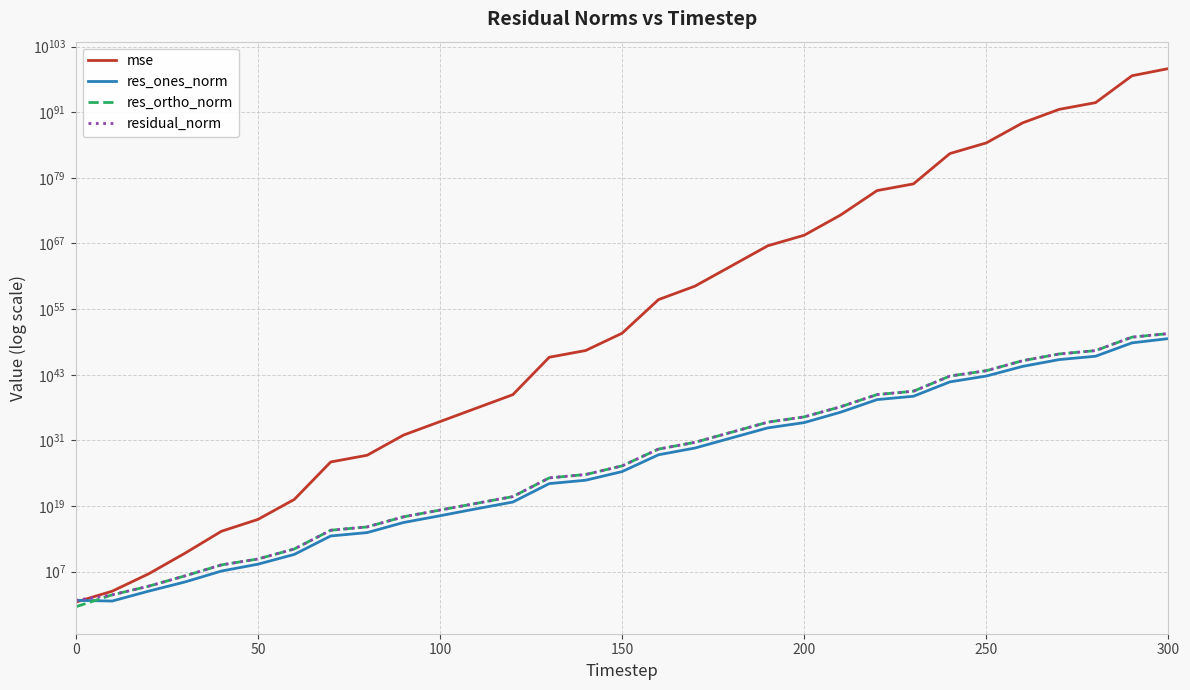

What is the maximum value shown in the chart?

958502228588494862766255515940206790053752780930591961610359838351508095595184944544281321623519232.0